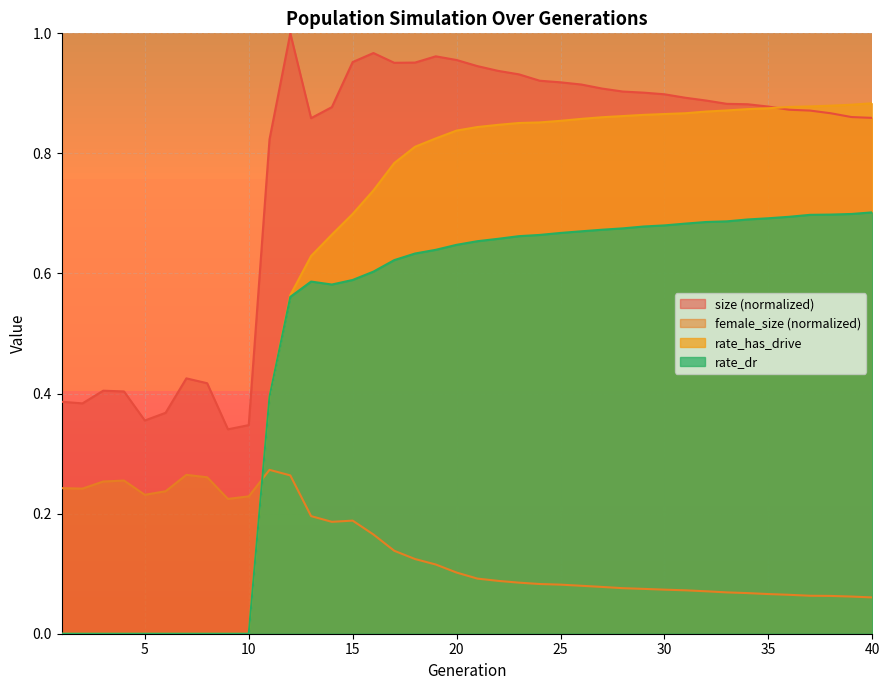

What is the maximum value for size?

1.0